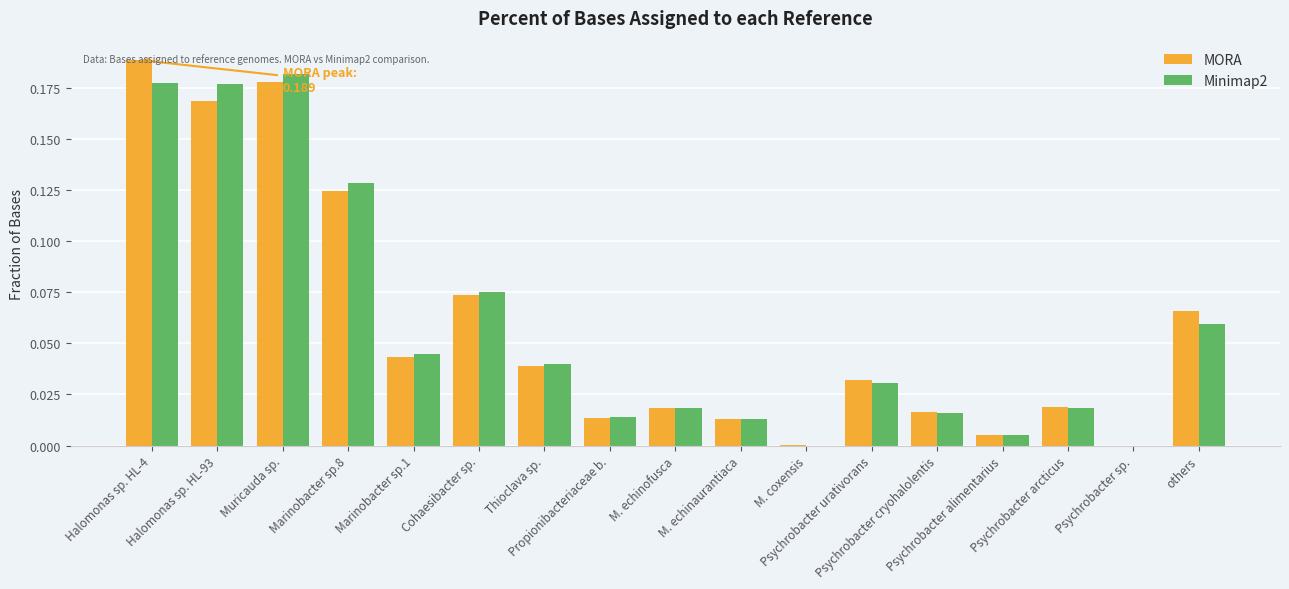

What are all the series names shown in the legend?

MORA, Minimap2